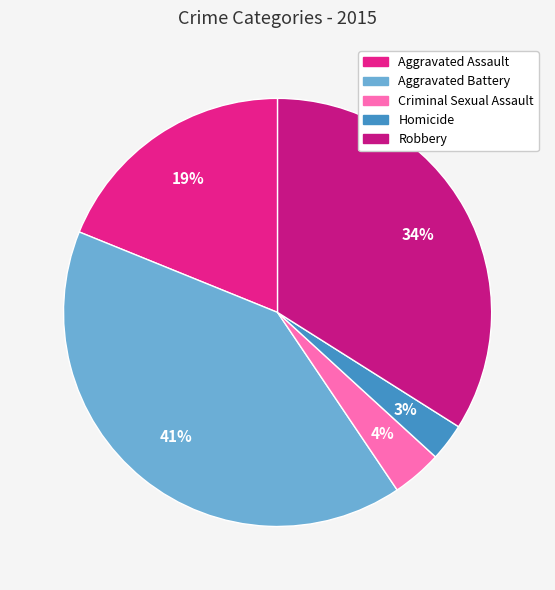

To the nearest percent, what is the difference between the largest and smallest slice percentages?

38%